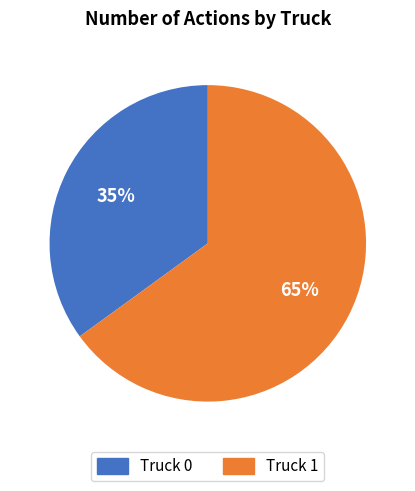

Which has a higher value, Truck 1 or Truck 0?

Truck 1